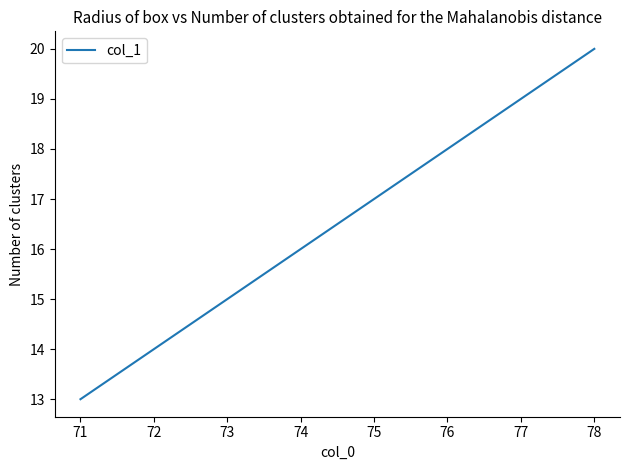

Between 73 and 74, which is larger?

74